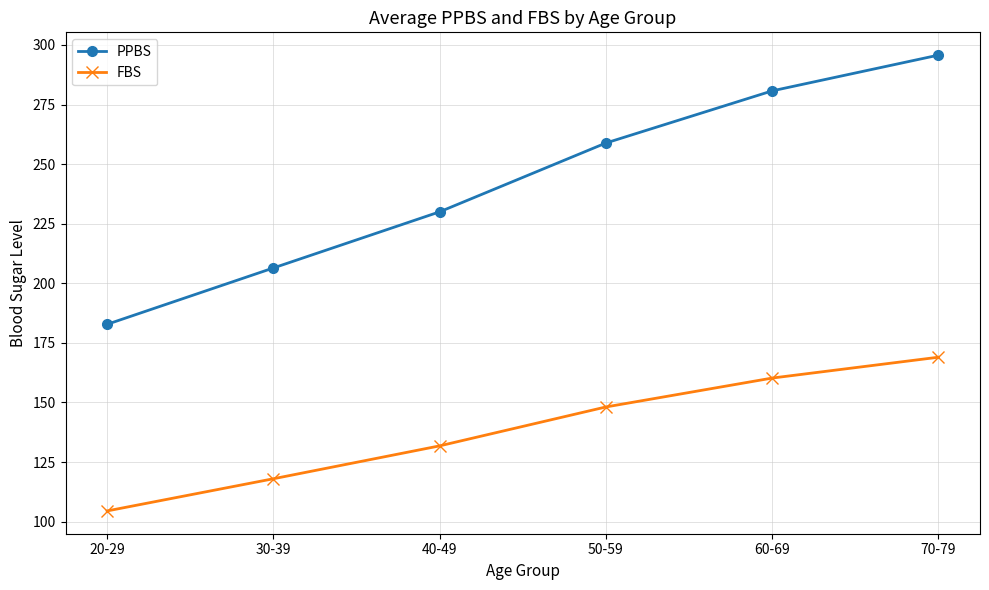

True or false: FBS has more than 2 points higher than both neighbors.

False